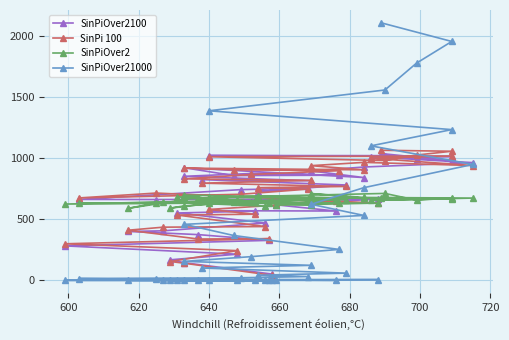

List the series in order of their peak value, highest first.

SinPiOver21000, SinPi 100, SinPiOver2100, SinPiOver2